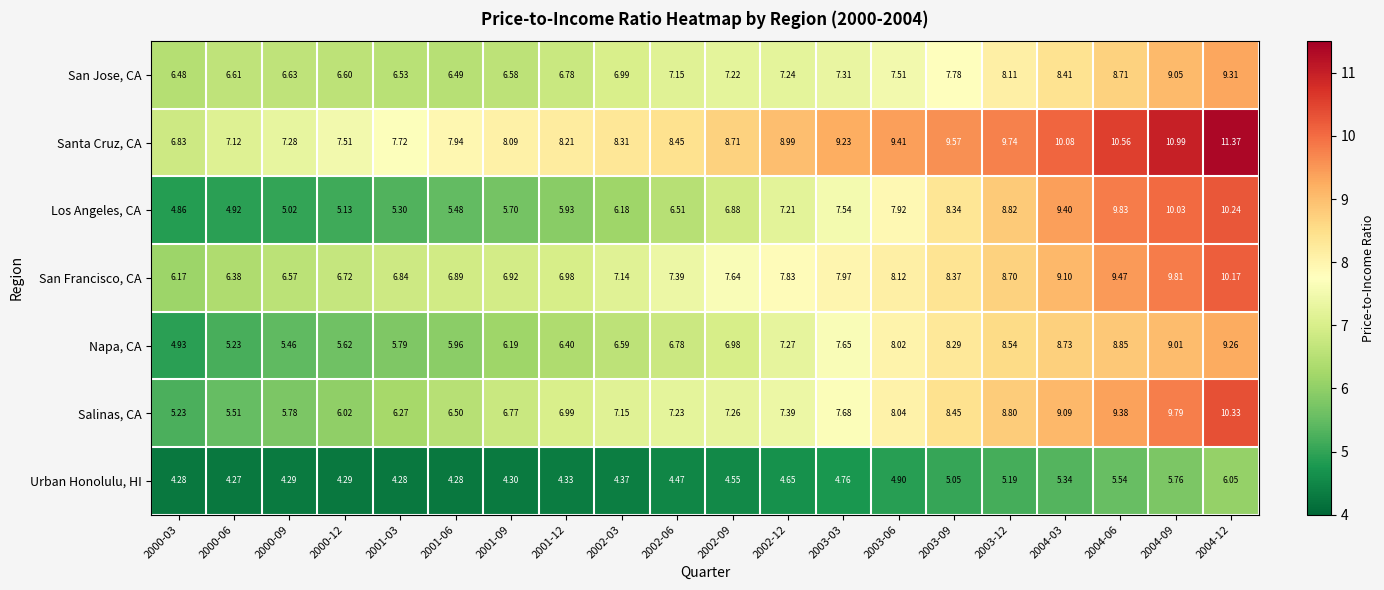

Is the value of San Francisco, CA at 2000-09 greater than the value of Napa, CA at 2003-09?

No